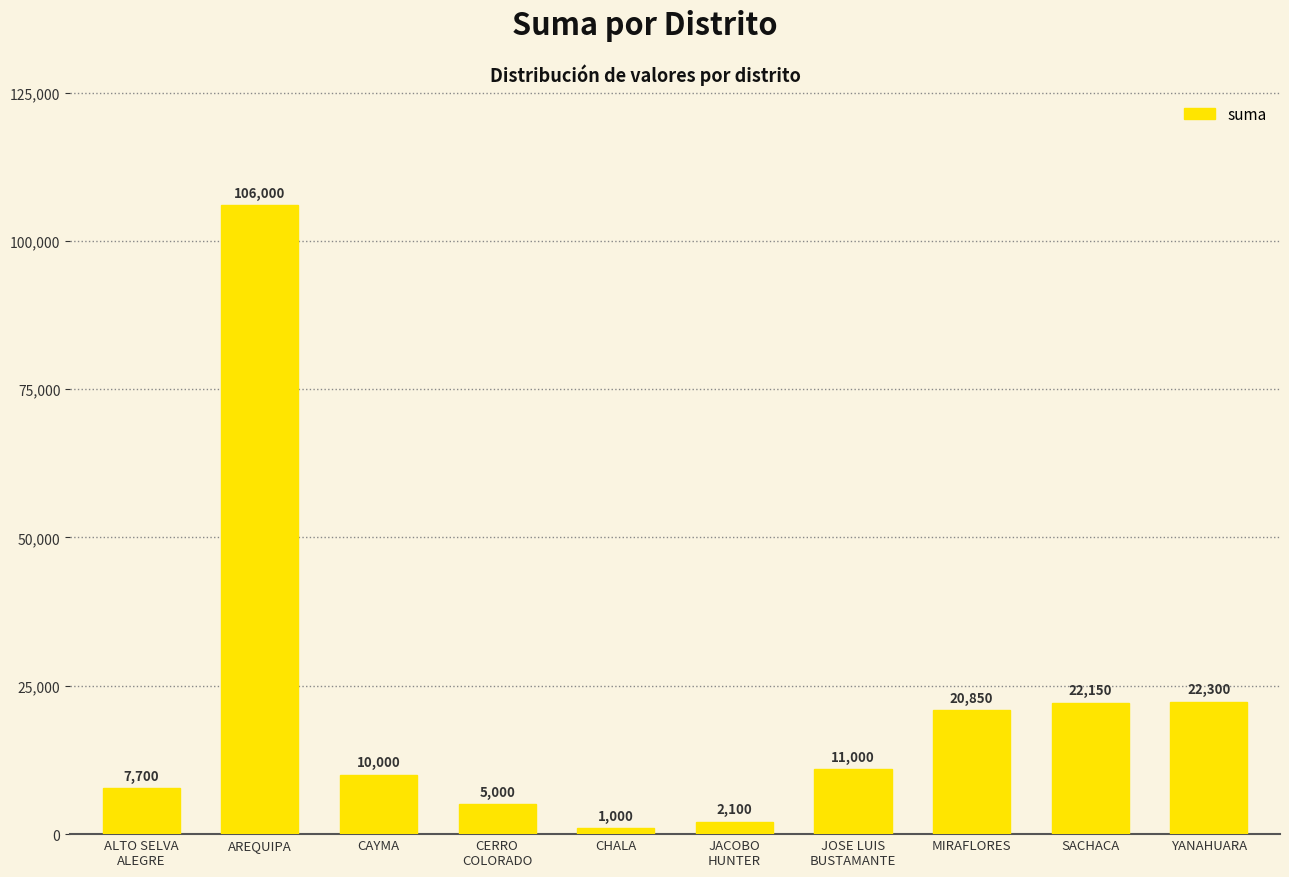

Is it true that the value at CHALA is 1000.0?

True